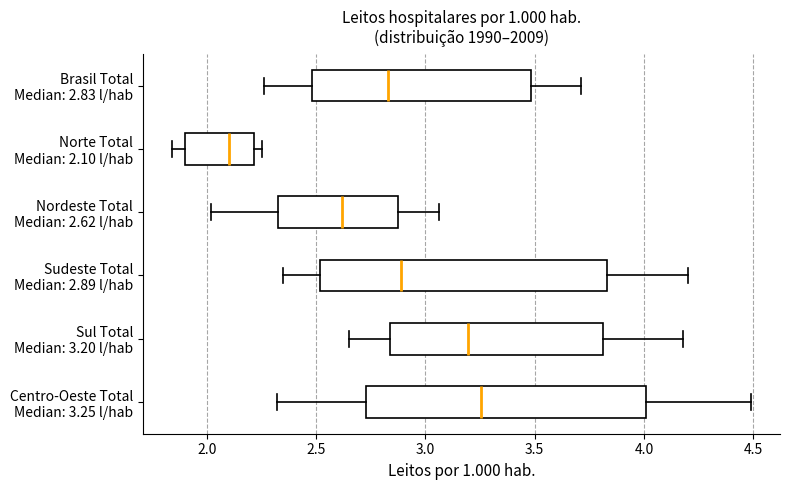

Where is the right edge of the box for Nordeste Total Median: 2.62 l/hab on the x-axis? The values are not printed on the chart, so give them approximately, as read against the axis.

2.90